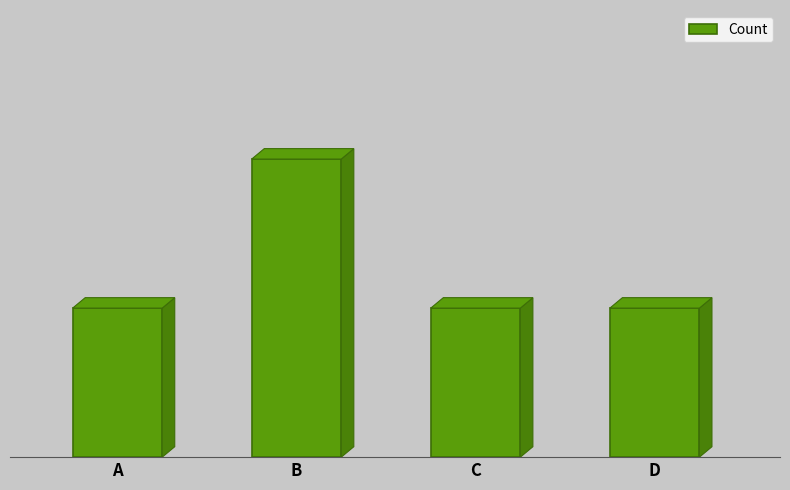

Are the bars horizontal?

No